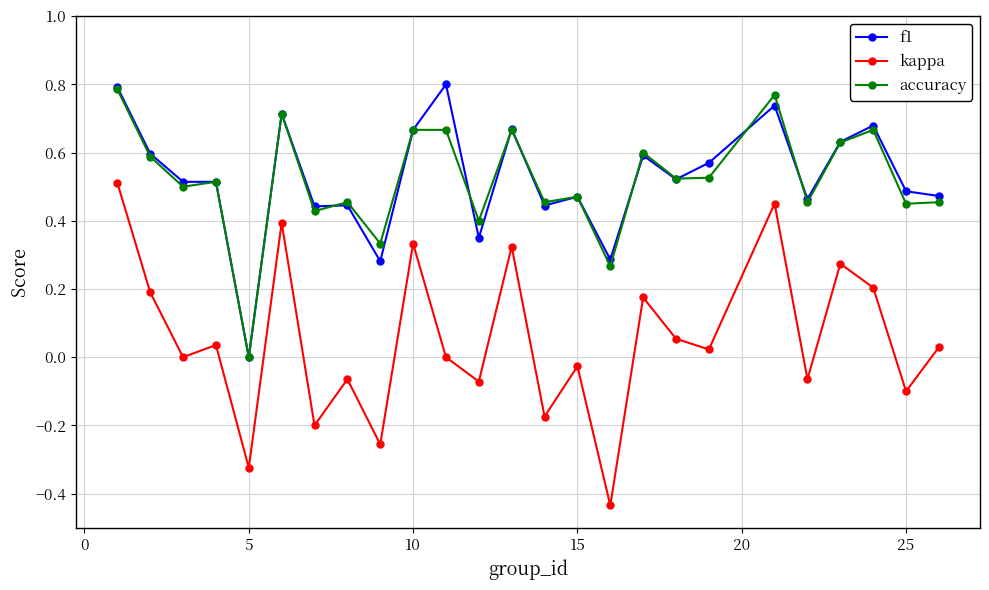

True or false: accuracy and kappa cross at least once.

False